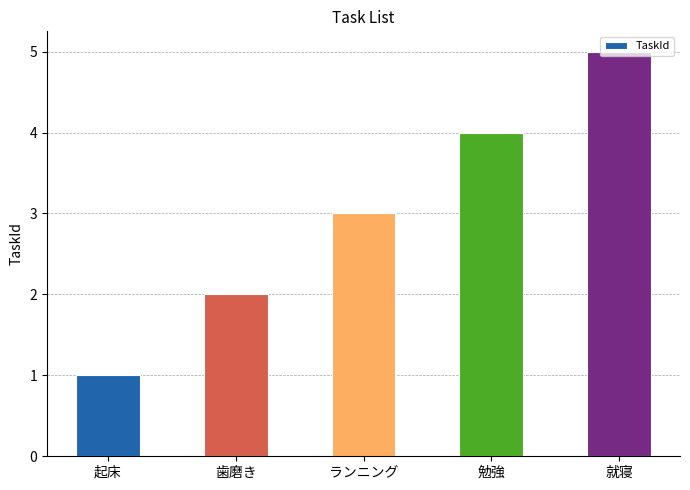

How many values are between 2 and 4?

3